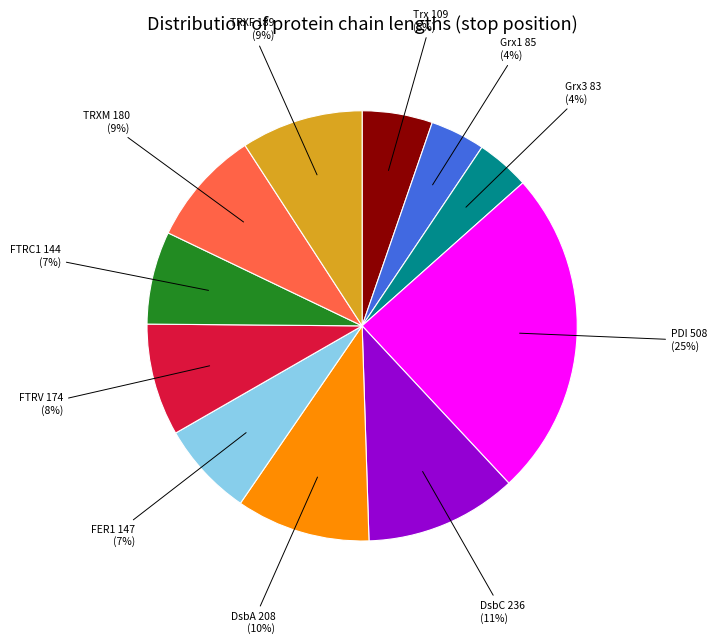

How many slices are in this pie chart?

11